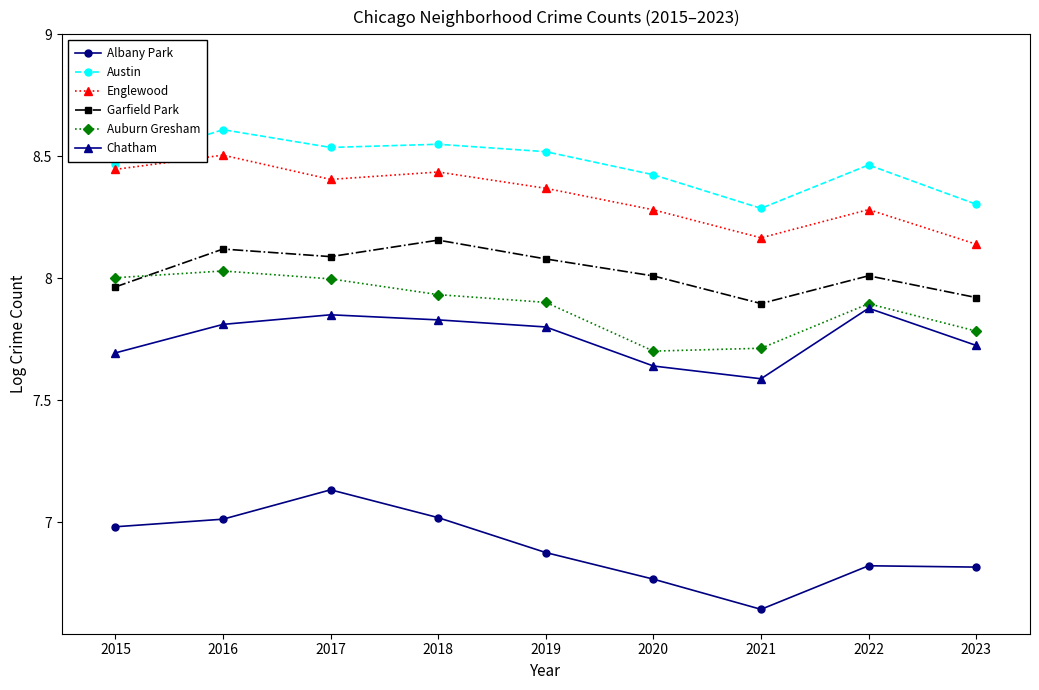

Where is Englewood nearest to the value 8?

2023